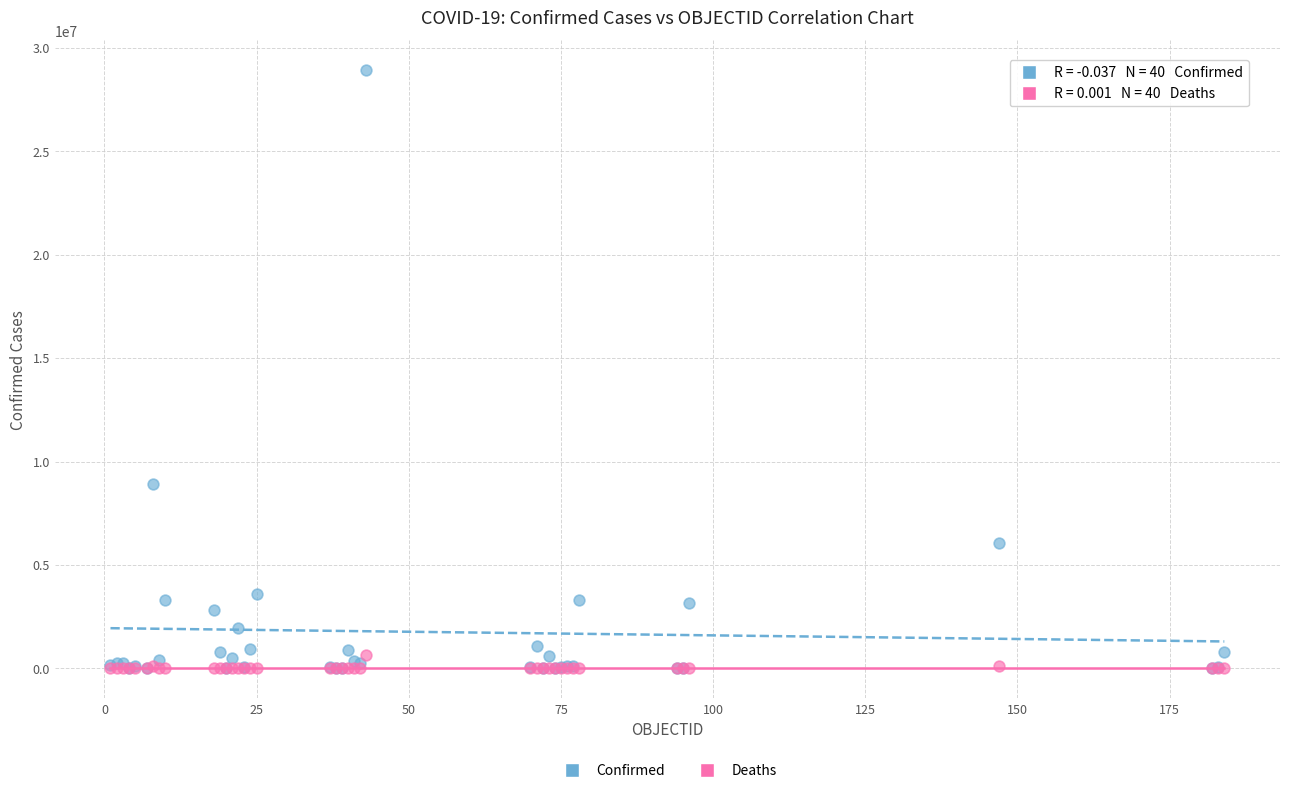

Across all series, what Y value is closest to 14456610?

8921536